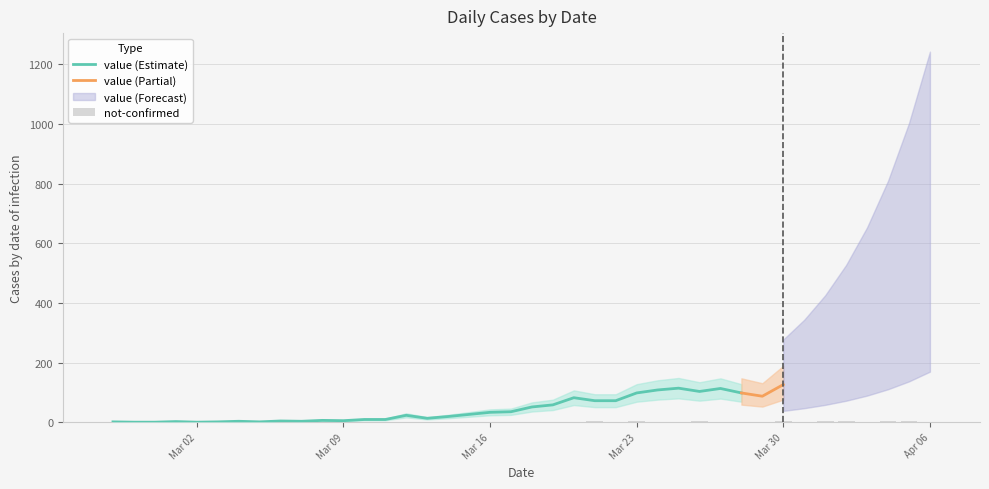

How many values are between 0 and 2?

32